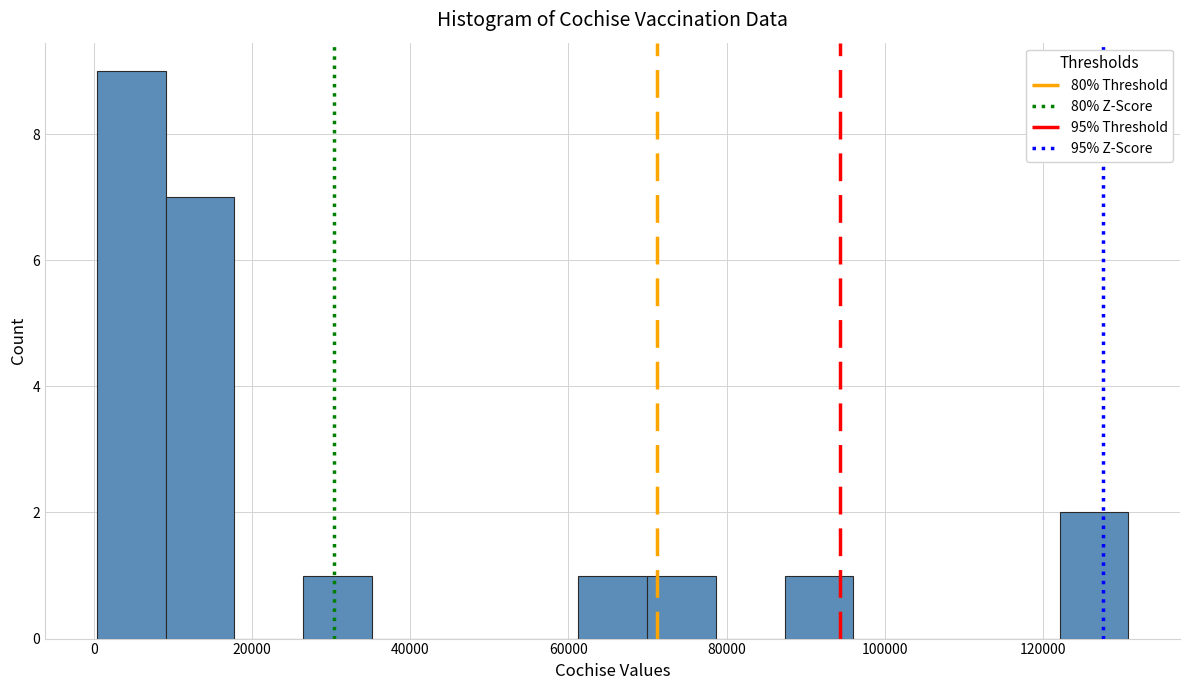

Reading left to right, list every bar in this chart as the range it spans on the x-axis followed by its height. Neither the bar edges nor the heights are printed on the chart, so give them approximately, as read against the axes.

0 to 10000: 9
10000 to 18000: 7
18000 to 26000: 0
26000 to 36000: 1
36000 to 44000: 0
44000 to 52000: 0
52000 to 62000: 0
62000 to 70000: 1
70000 to 78000: 1
78000 to 88000: 0
88000 to 96000: 1
96000 to 104000: 0
104000 to 114000: 0
114000 to 122000: 0
122000 to 130000: 2